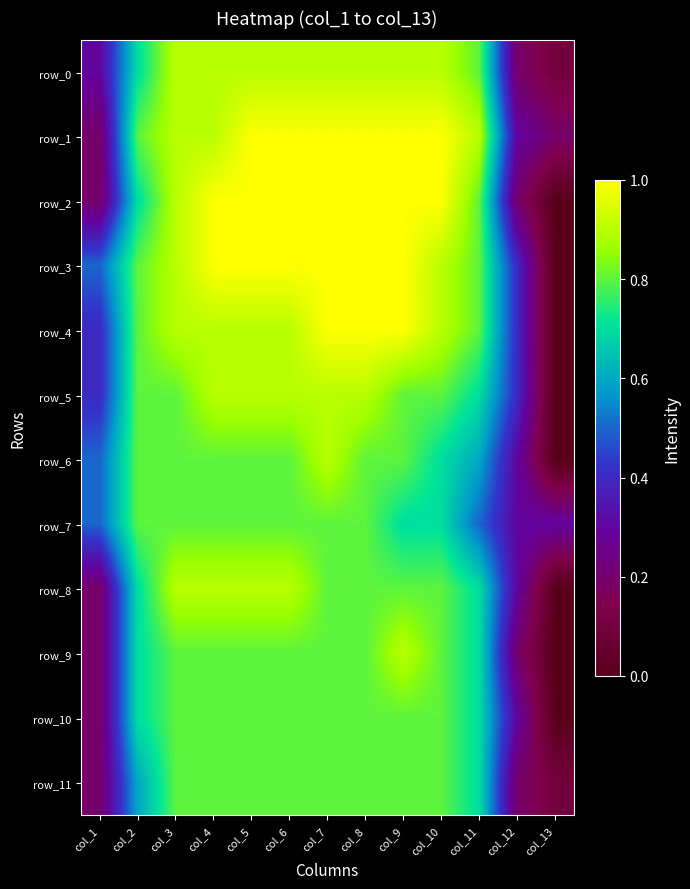

Rank the series by their maximum value, from lowest to highest.

row_7, row_10, row_11, row_0, row_5, row_6, row_8, row_9, row_1, row_2, row_3, row_4